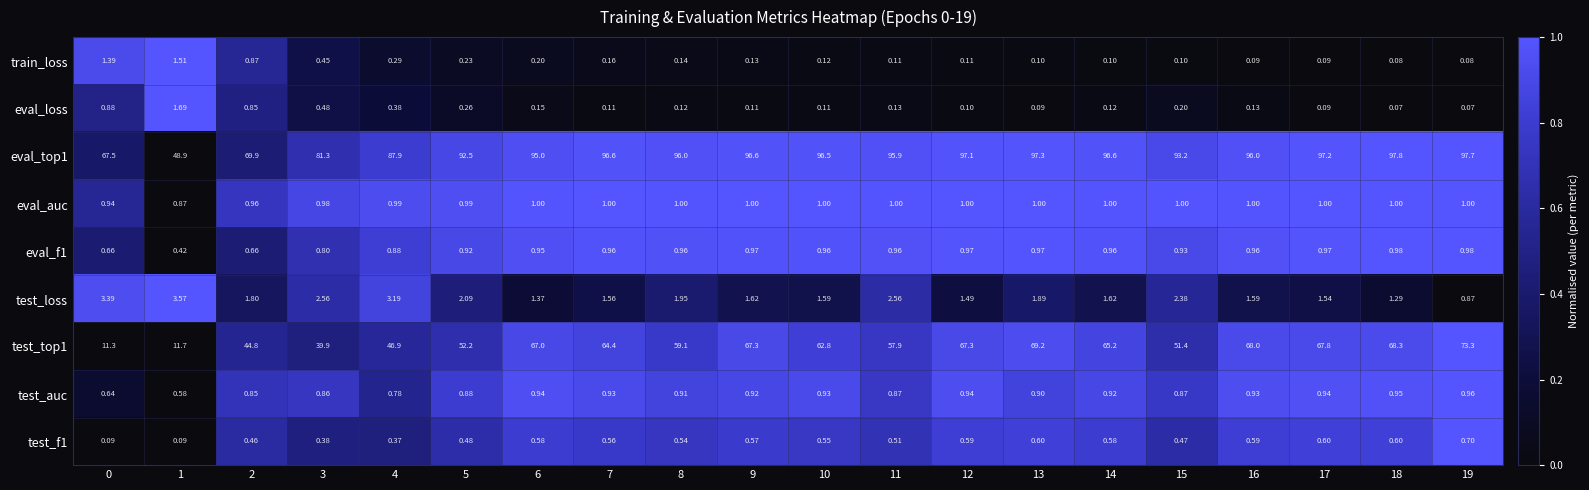

Is the value of test_top1 at 6 greater than the value of test_f1 at 5?

Yes